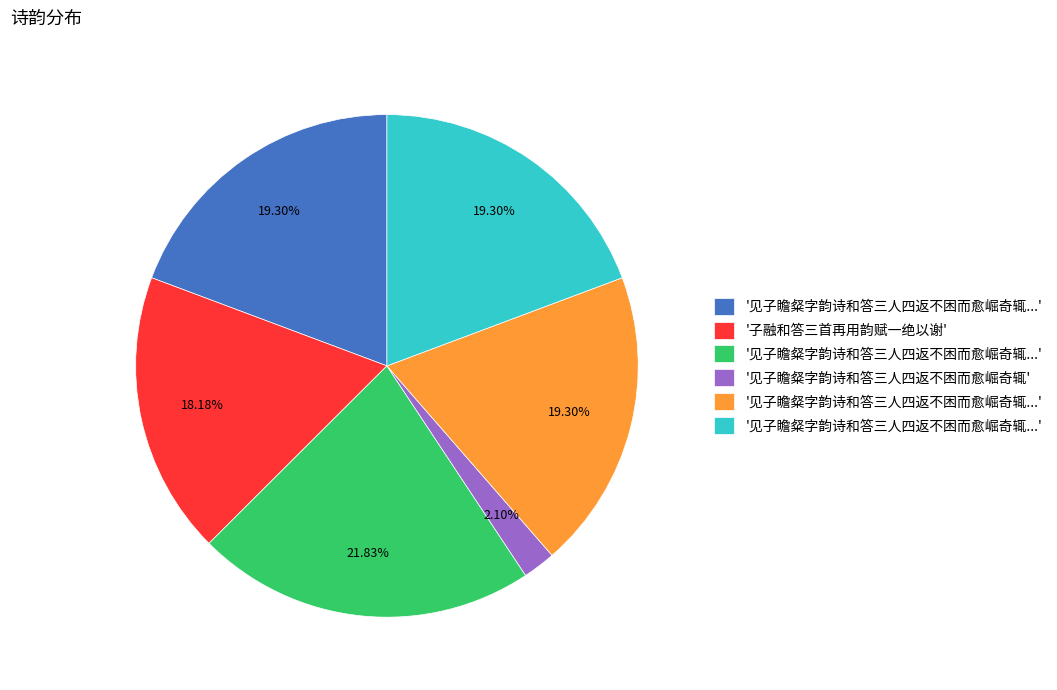

Is there any slice that represents more than half of the pie?

No